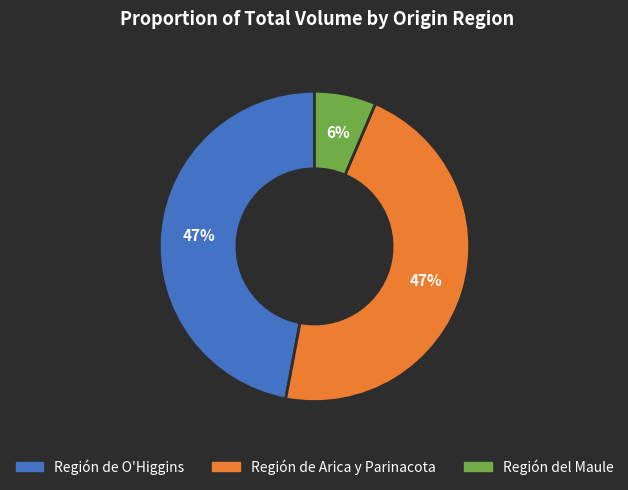

Is it true that Región del Maule is 6% of the pie?

True